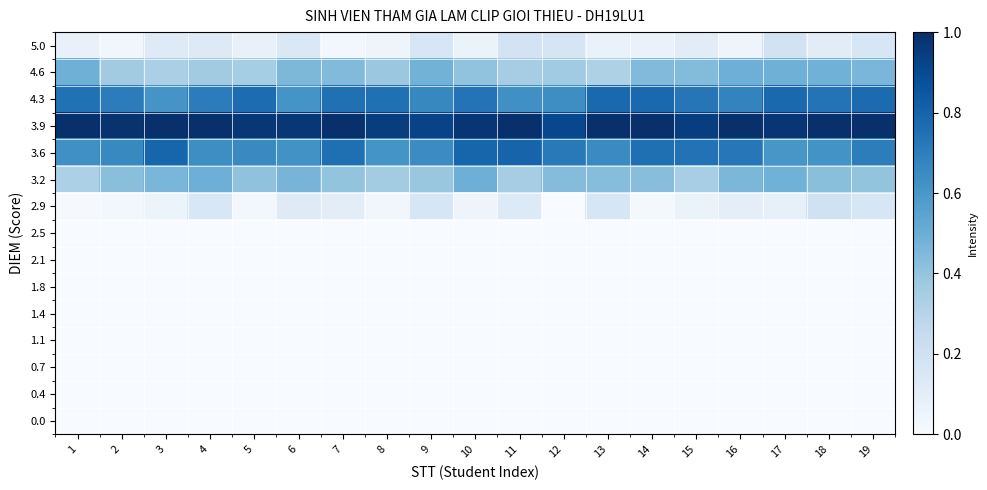

At which category is the sum across all series the highest?

19